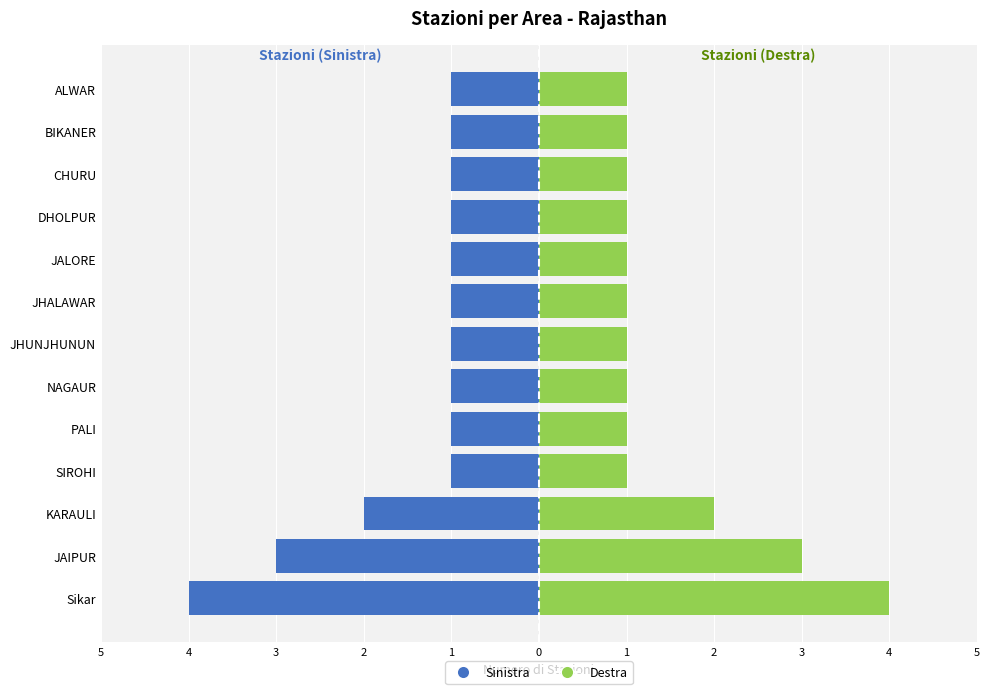

True or false: Count (Left) has a value of 0 at CHURU.

False